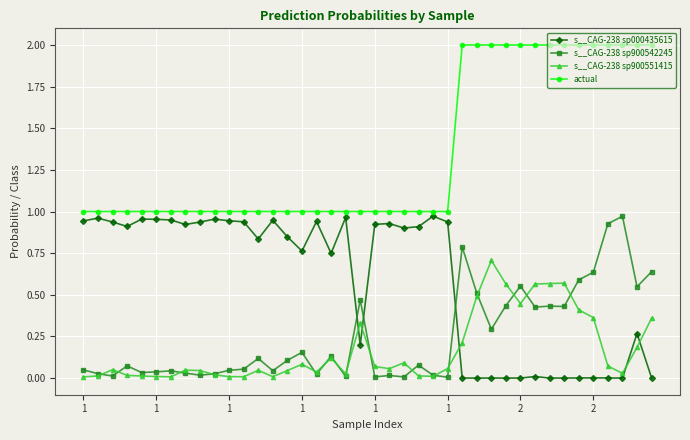

Which series has the largest total across all categories?

actual